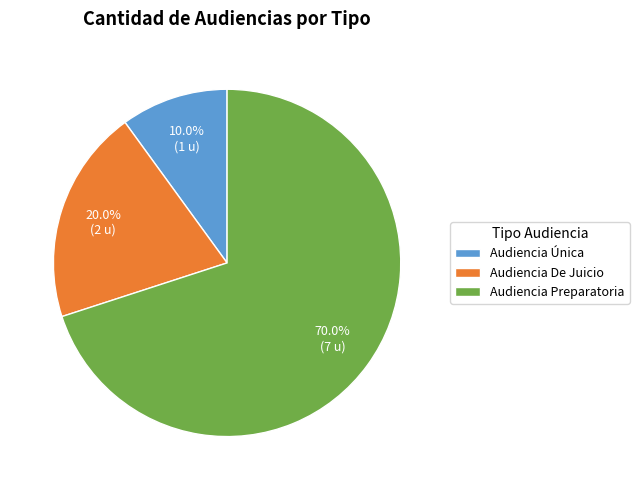

Rank the categories by value from highest to lowest.

Audiencia Preparatoria, Audiencia De Juicio, Audiencia Única